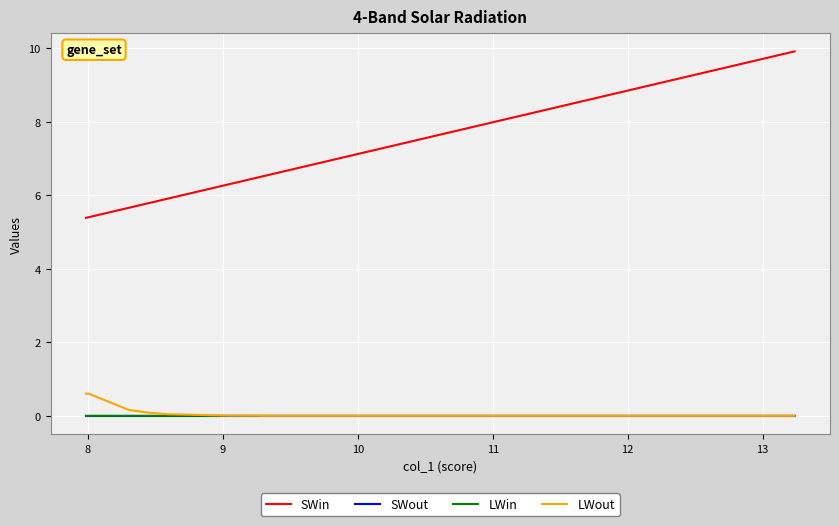

Is it true that LWout equals 0.2 at 18?

False